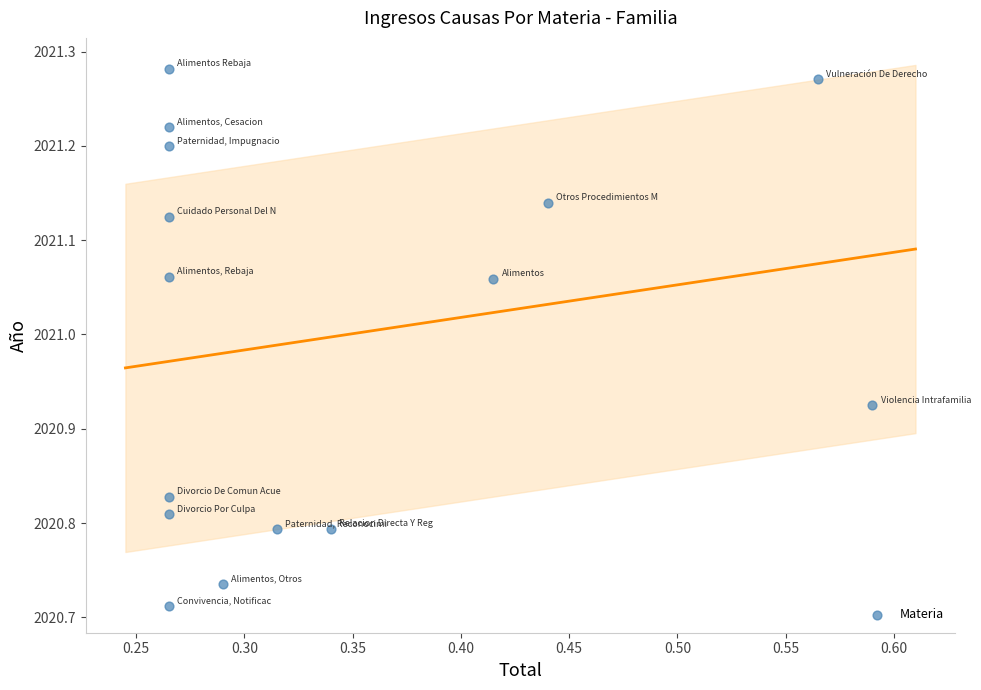

What is the range of Y values (max minus min)?

0.6